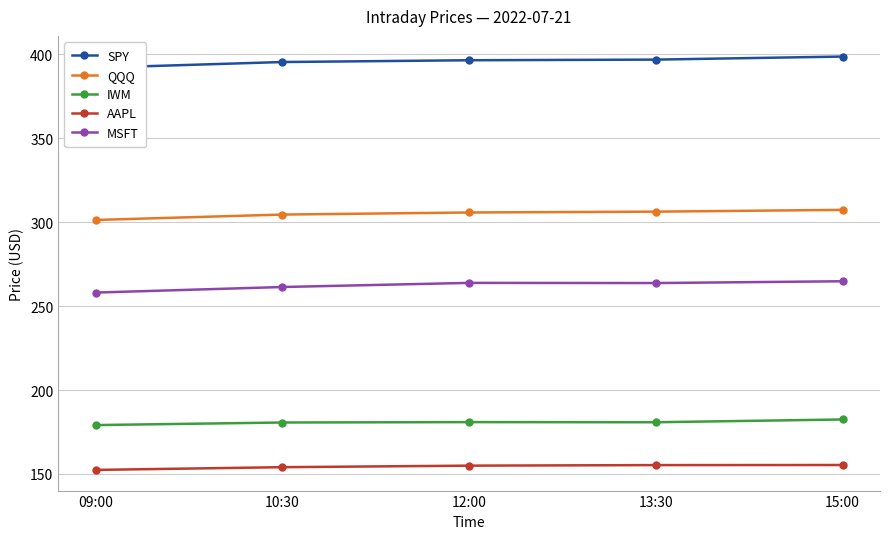

At 13:30, list the series in order from smallest to largest.

AAPL, IWM, MSFT, QQQ, SPY